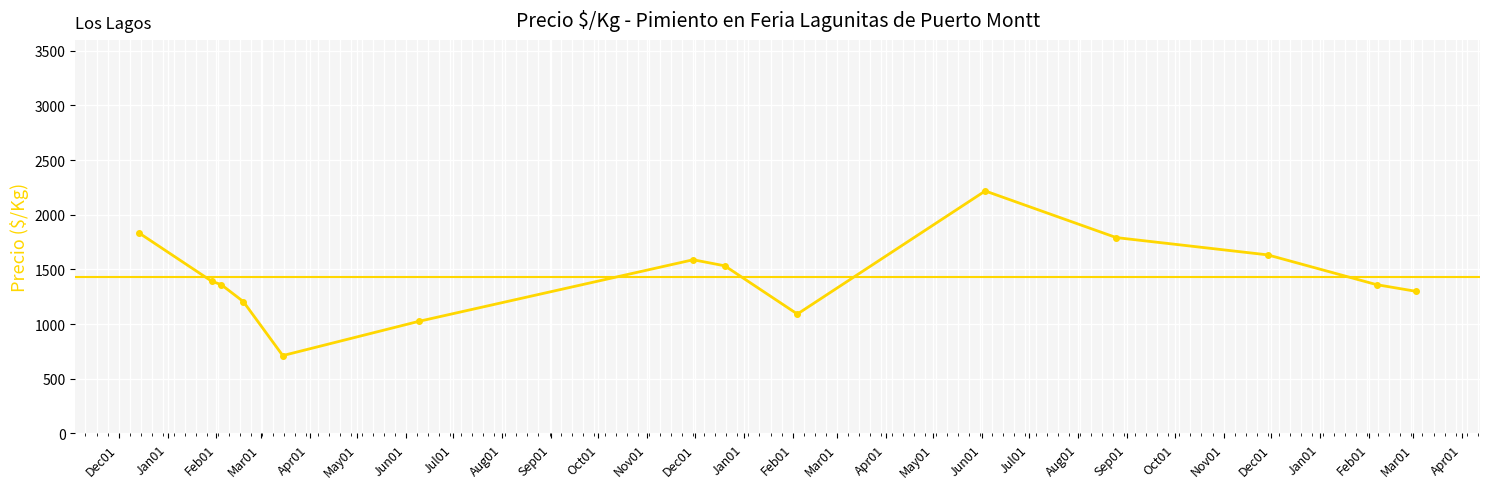

What is the value of the 1st point from the left?

1833.5